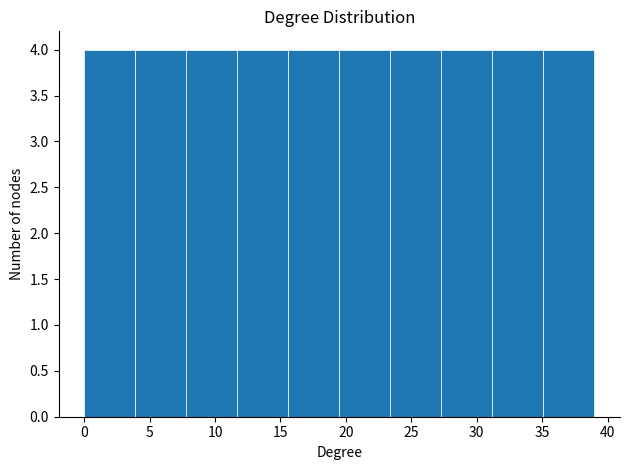

Reading left to right, transcribe this chart: for each bar, give the range it covers on the x-axis and its height. Neither the bar edges nor the heights are printed on the chart, so give them approximately, as read against the axes.

0.0 to 3.9: 4
3.9 to 7.8: 4
7.8 to 11.7: 4
11.7 to 15.6: 4
15.6 to 19.5: 4
19.5 to 23.4: 4
23.4 to 27.3: 4
27.3 to 31.2: 4
31.2 to 35.1: 4
35.1 to 39.0: 4